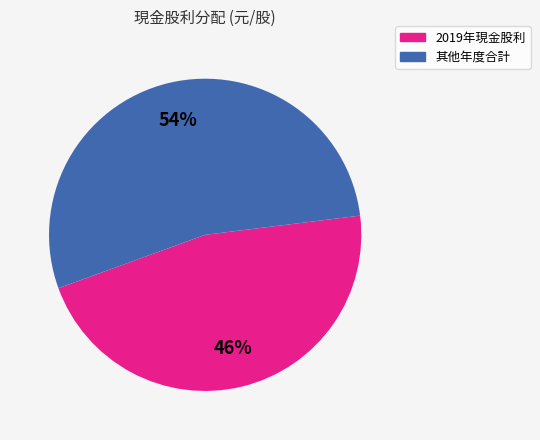

Is there any slice that represents more than half of the pie?

Yes